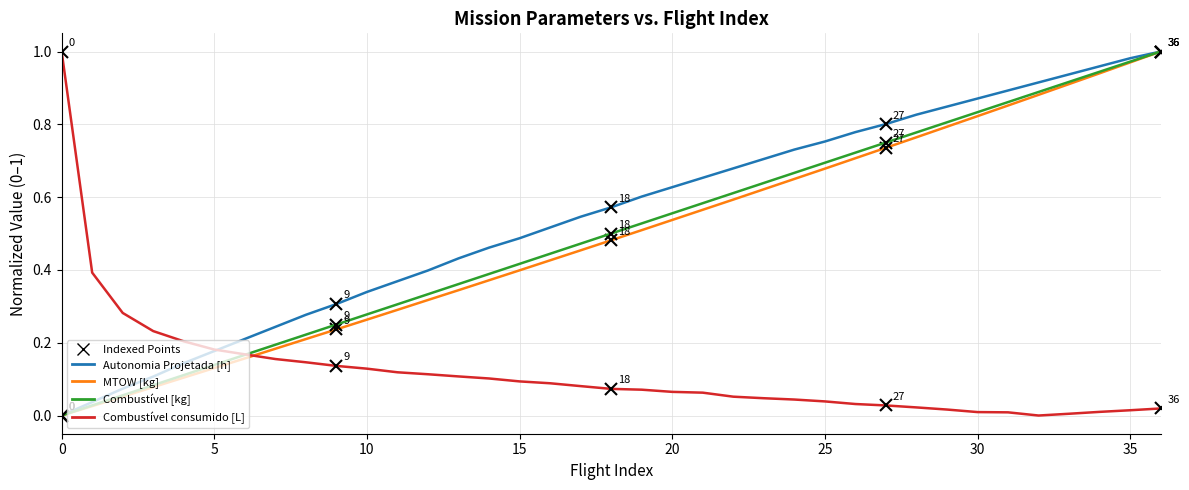

After their last crossing, which series has the higher values: Combustível consumido [L] or MTOW [kg]?

MTOW [kg]